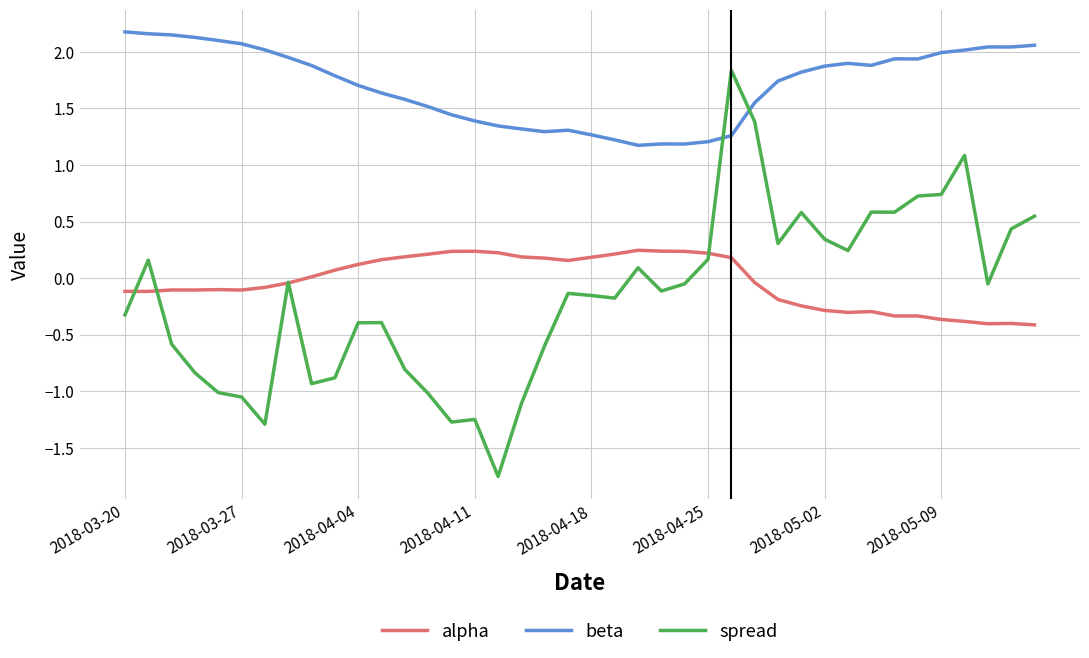

True or false: alpha and beta cross at least once.

False